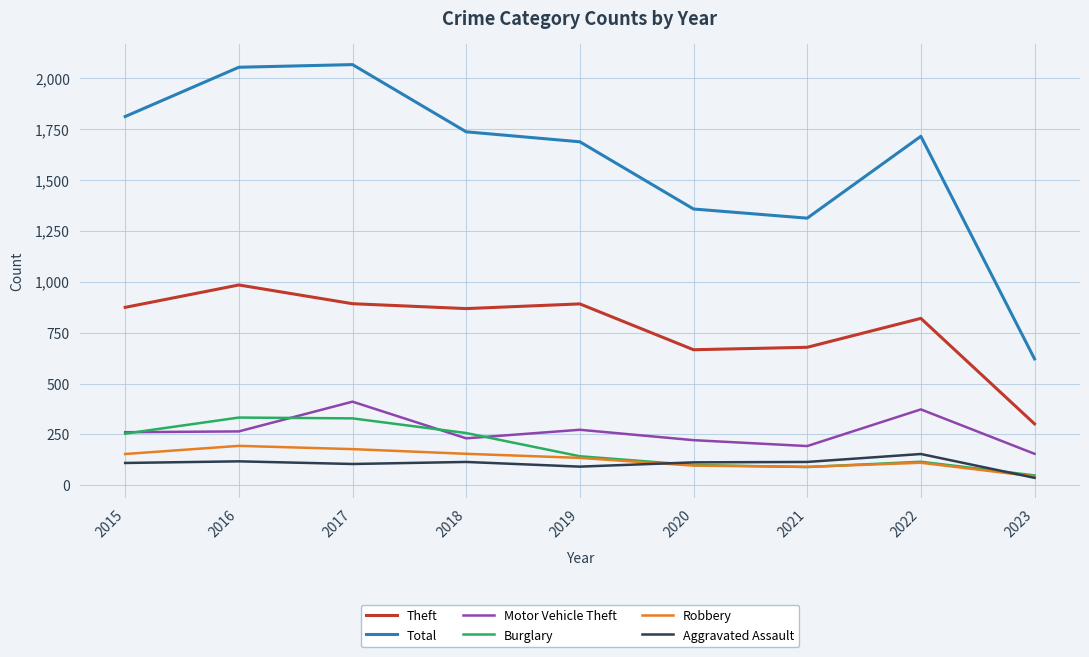

What is the lowest value of the Motor Vehicle Theft series?

155